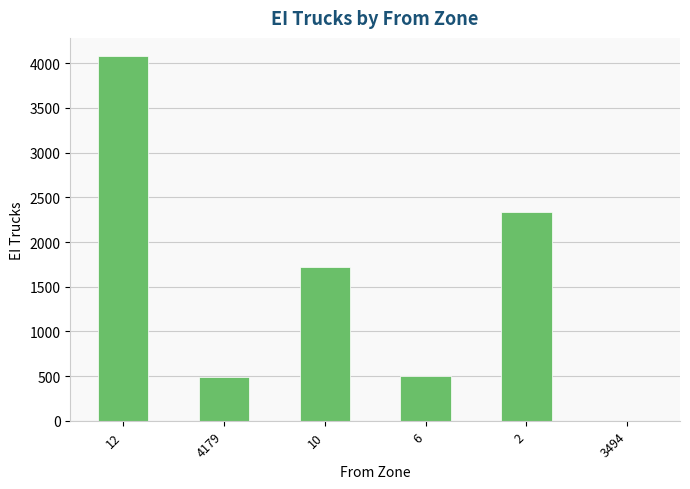

True or false: the data shows 1715.9 at 10.

True